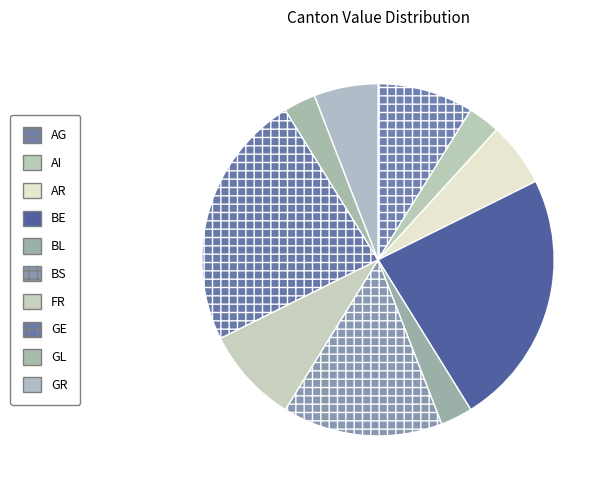

What is the total percentage of GR and AG?

14.7%